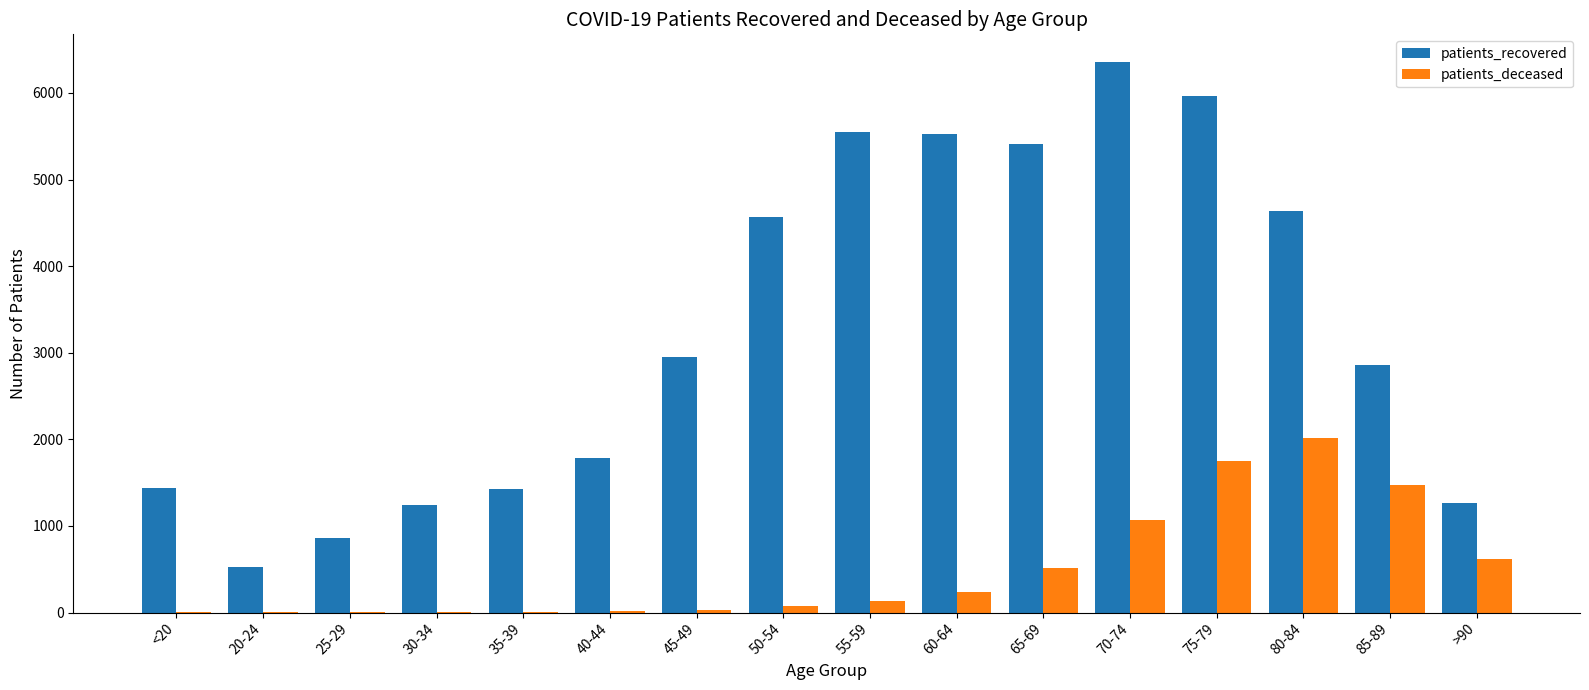

Between 20-24 and 50-54, which series saw the biggest shift?

patients_recovered